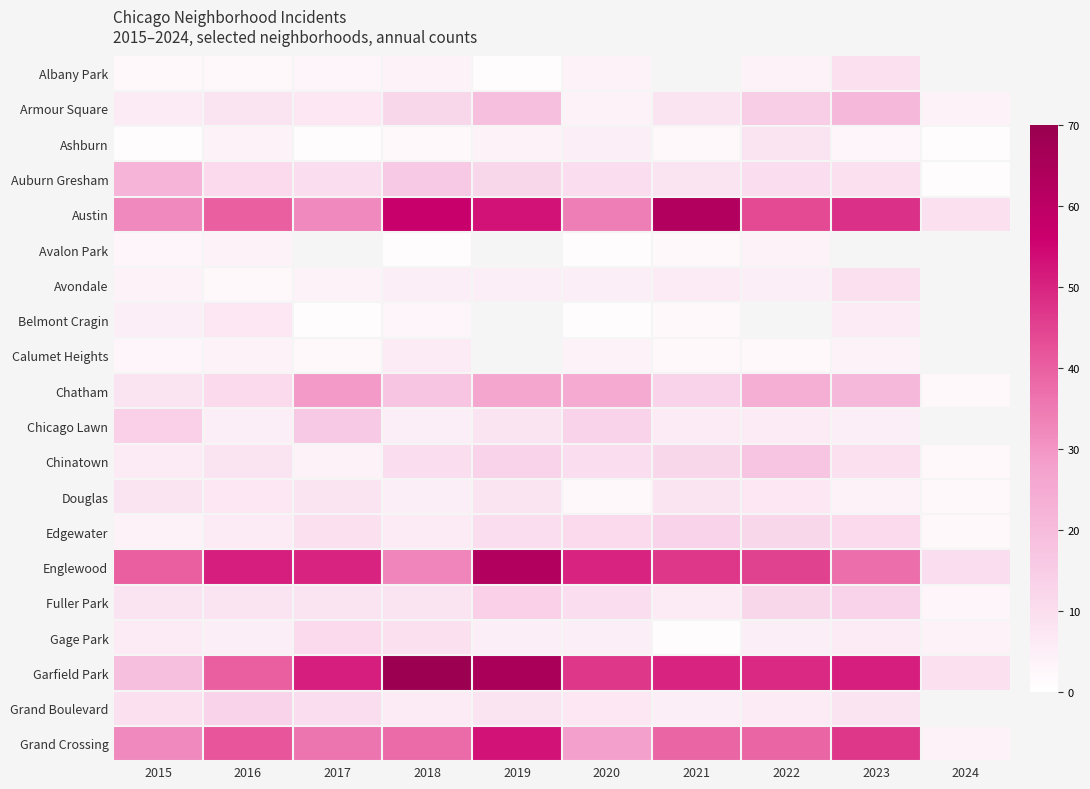

Is it true that Avondale equals 6.0 at 2021?

True